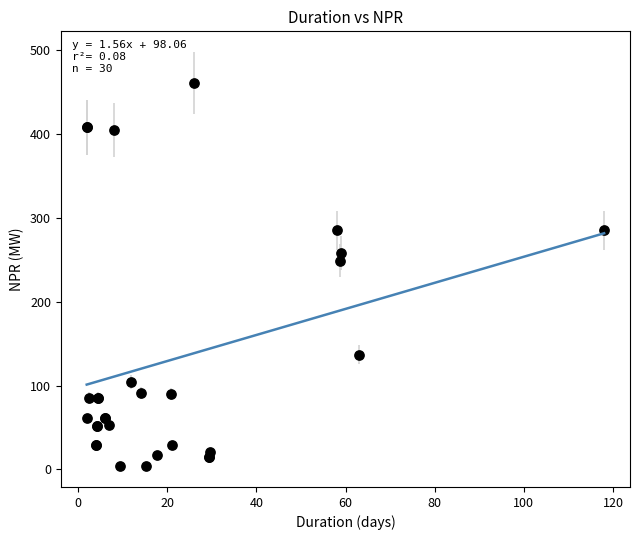

What Y value in the scatter plot is closest to 232?

249.0